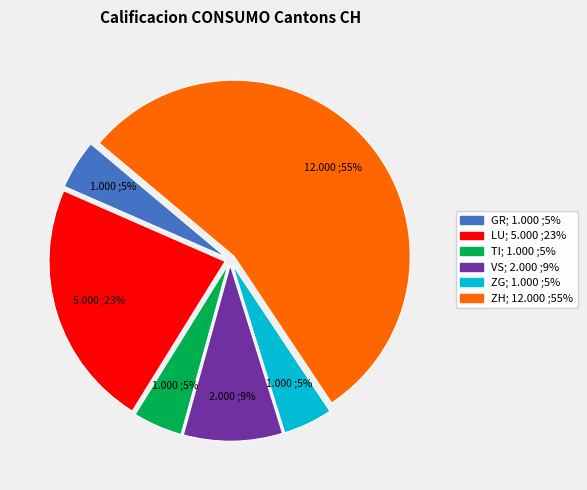

Is there a majority slice in this chart?

Yes